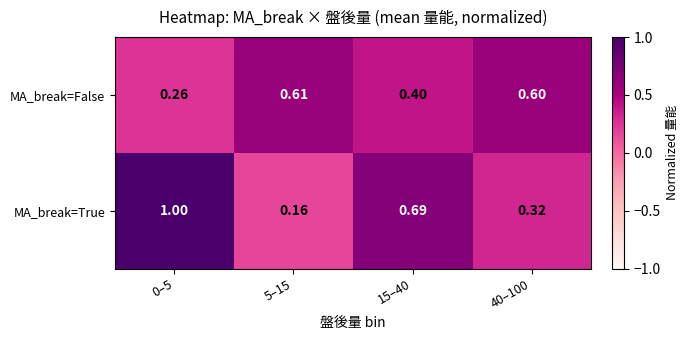

Which series changed the most between 15–40 and 40–100?

MA_break=True